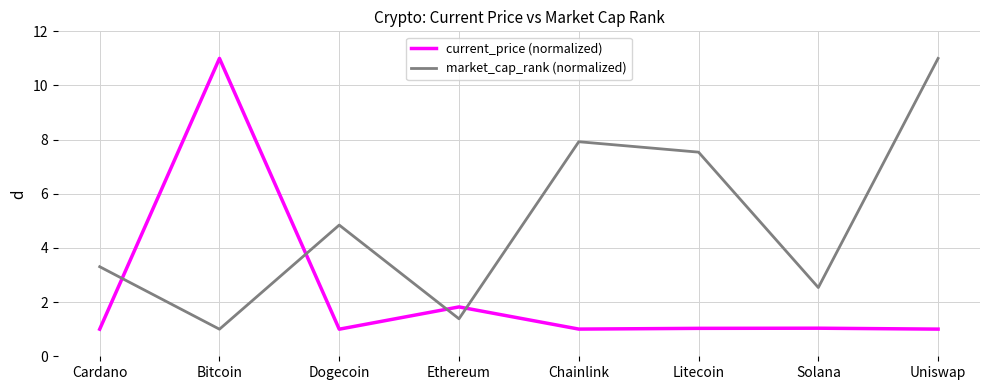

At which label does current_price (normalized) reach its peak?

Bitcoin